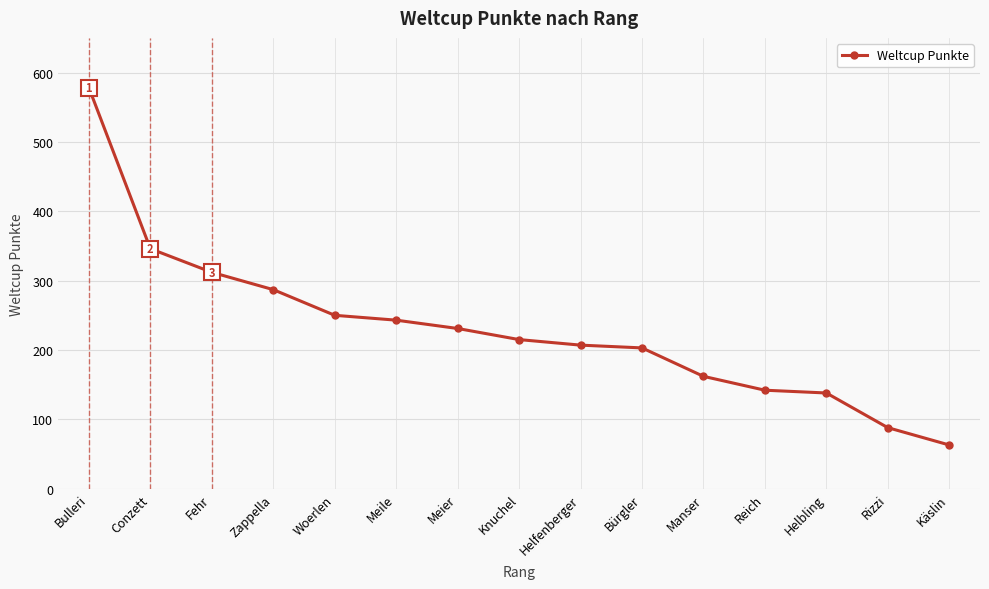

Is this an area chart (filled region under the line)?

No